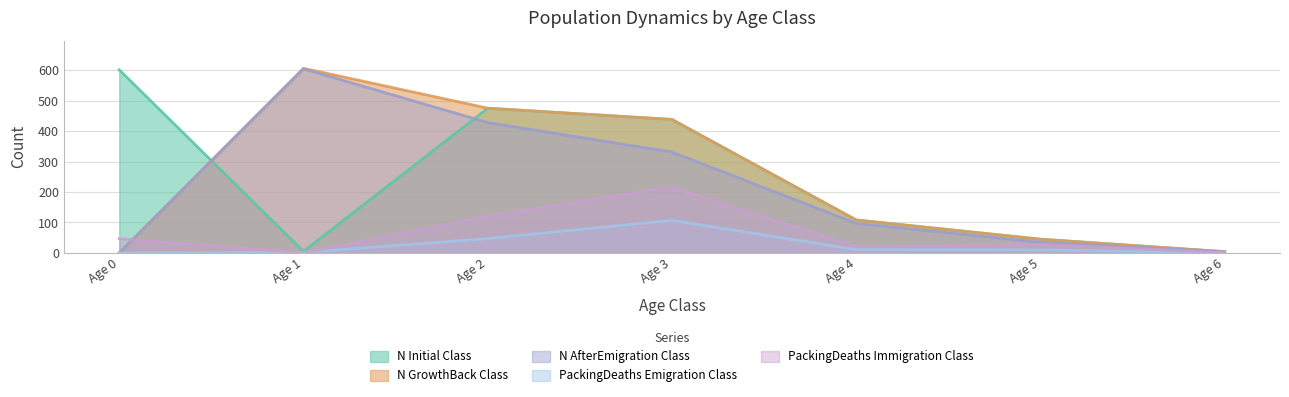

At which label does N_AfterEmigration_Class reach its minimum?

Age 0